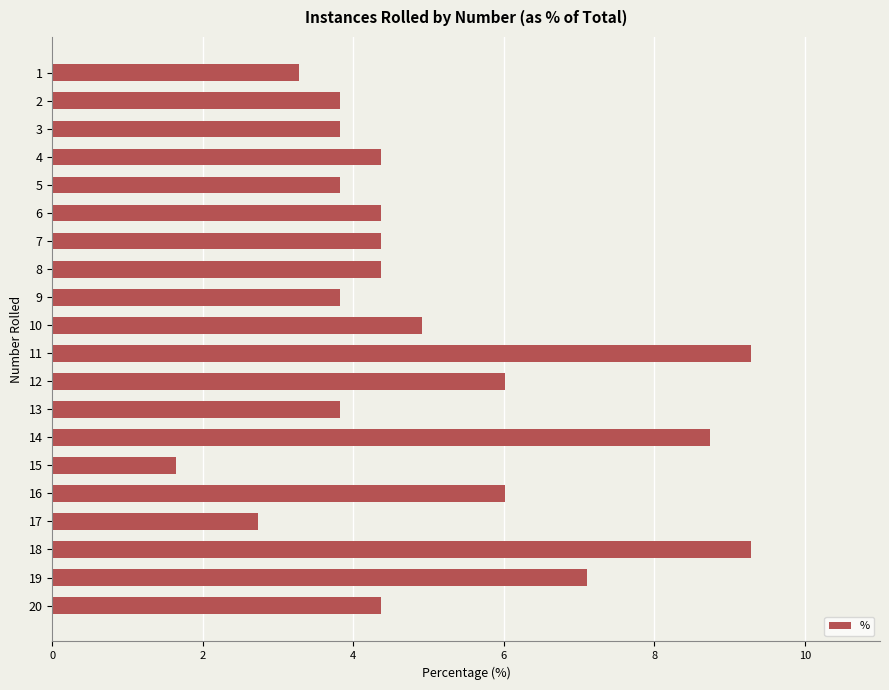

What is the value of the 9th bar from the top?

3.8